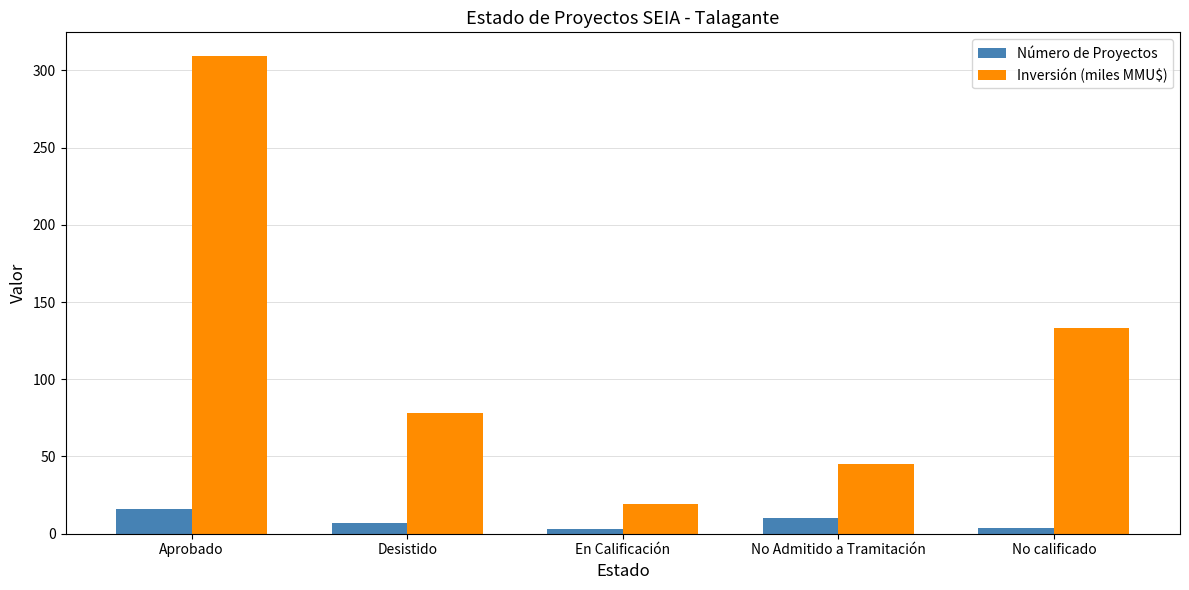

At Desistido, list the series in order from largest to smallest.

Inversión (miles MMU$), Número de Proyectos